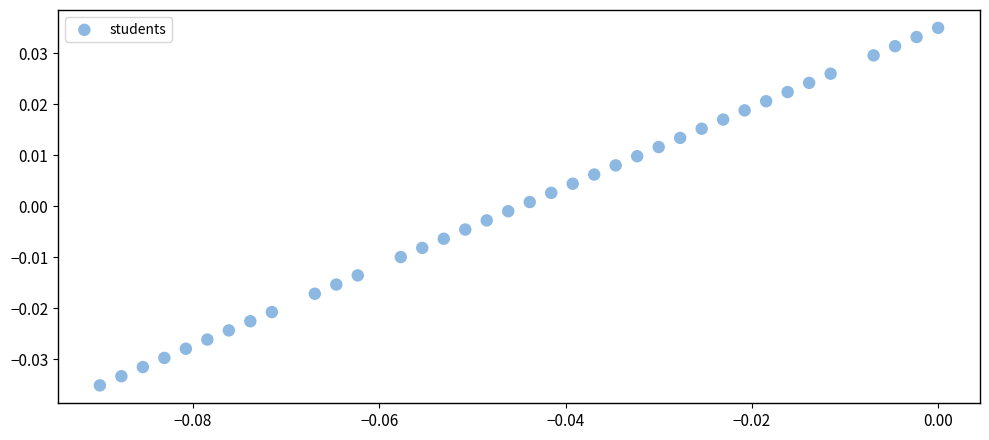

How many data points are displayed?

37